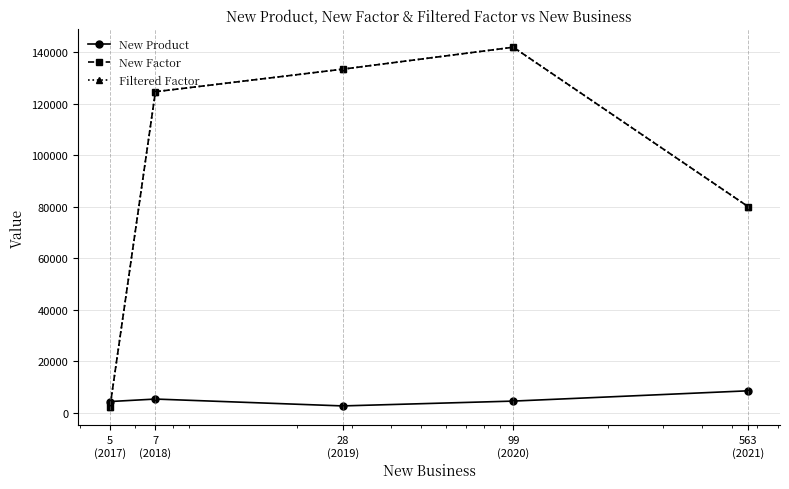

Which series has the widest spread of values?

New Factor